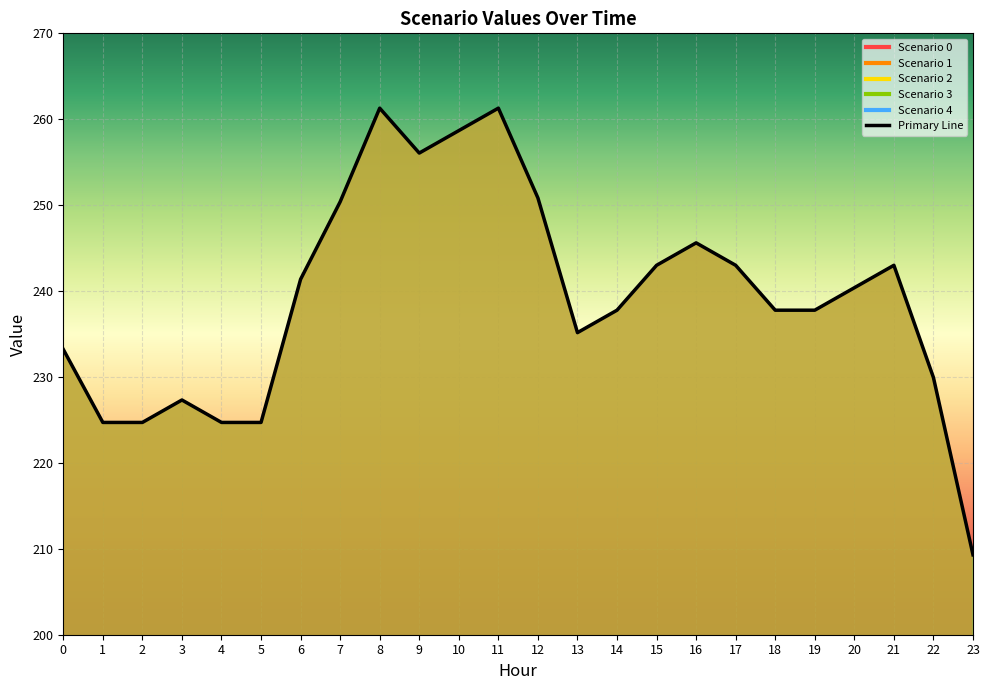

What is the value of the 9th point from the left?

261.3